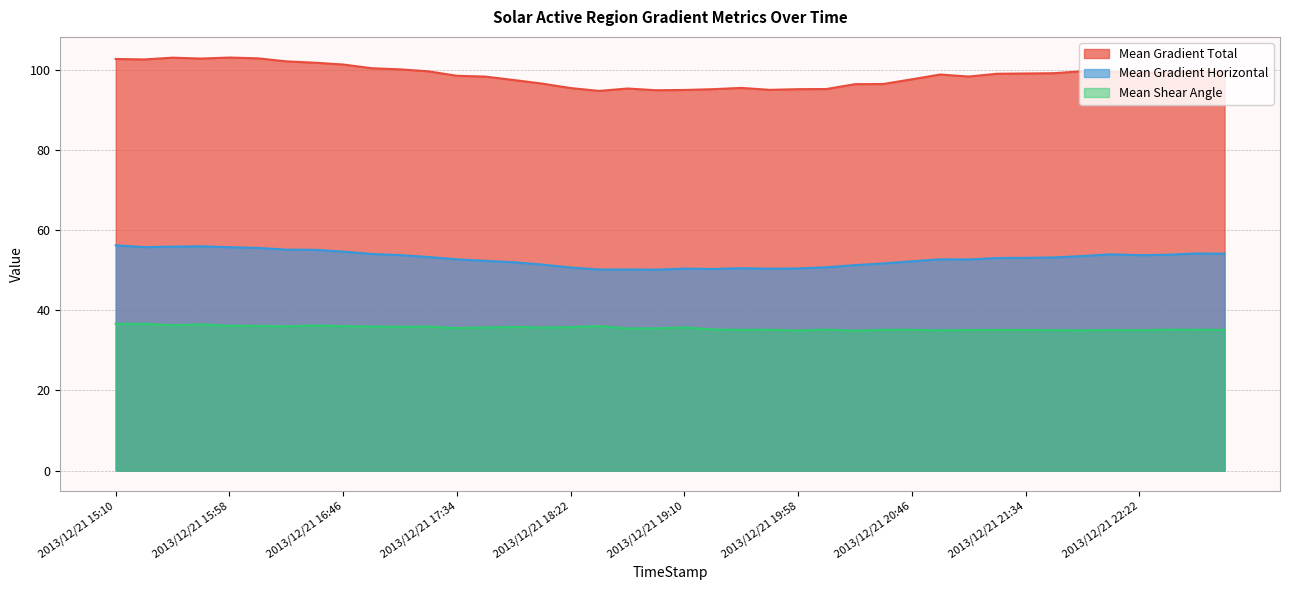

Which series has the widest spread of values?

Mean Gradient Total